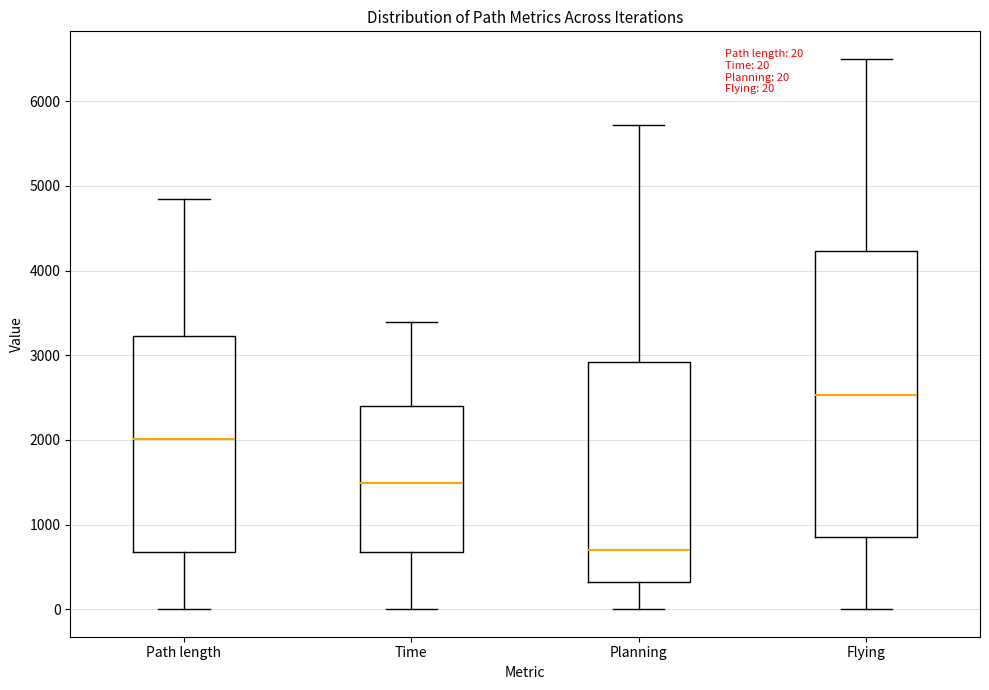

Comparing the boxes themselves (not the whiskers), which one is the tallest?

Flying